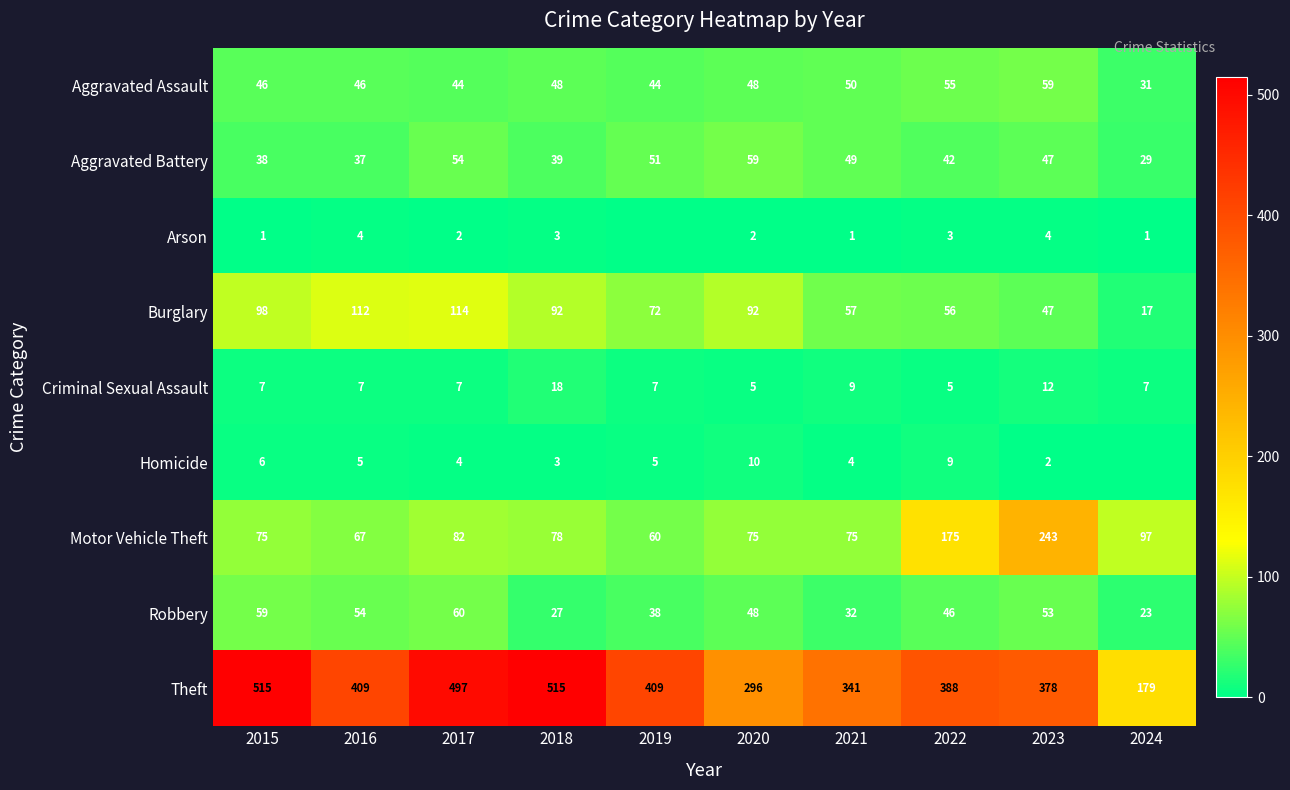

Which label corresponds to the largest value in the chart?

2015